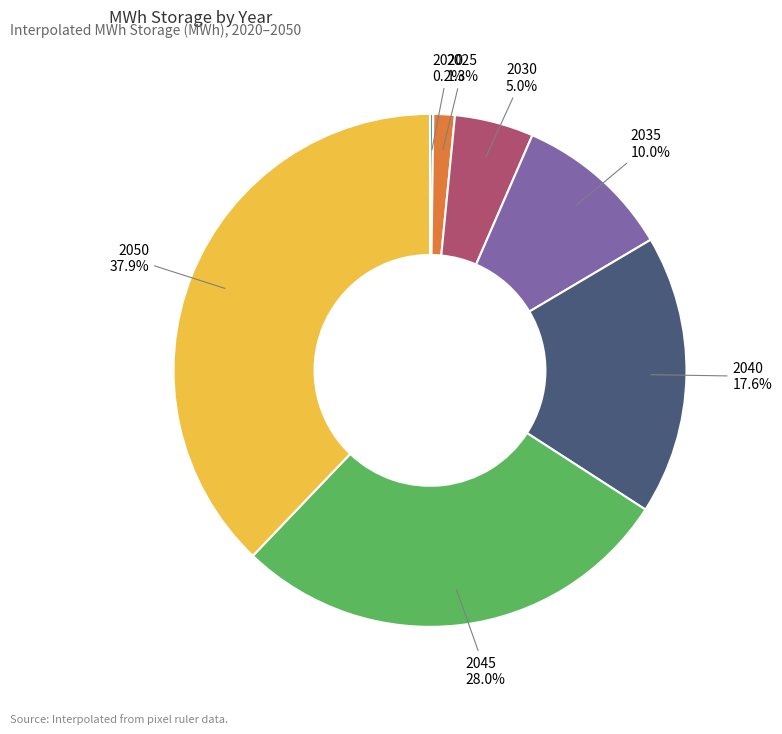

Which category has the biggest portion of the pie?

2050